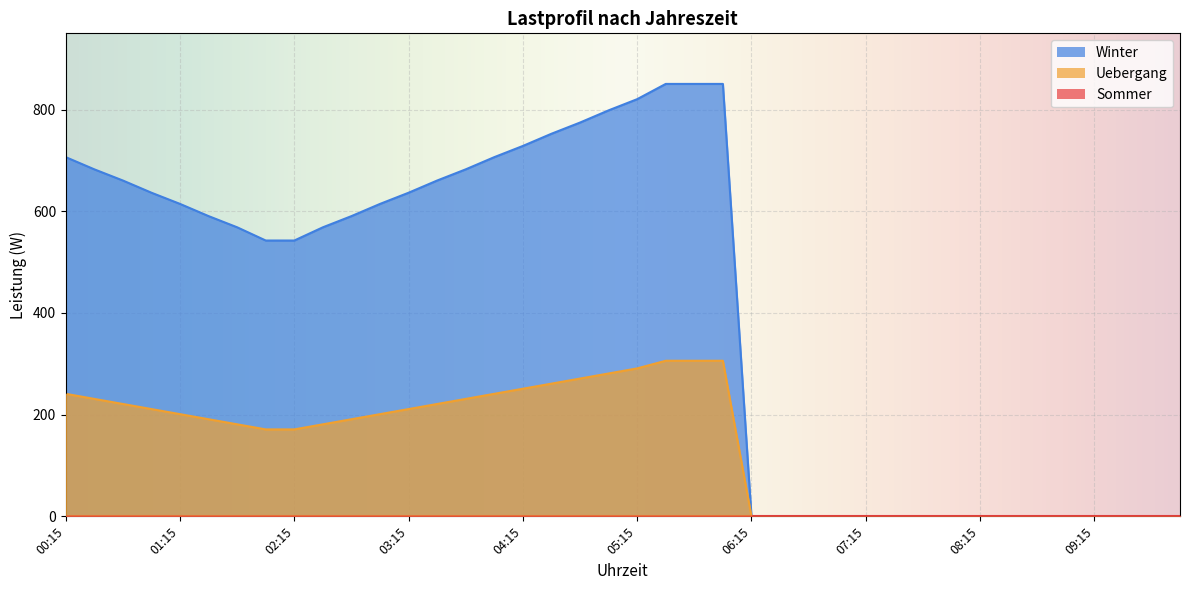

At which label does Winter reach its minimum?

06:15